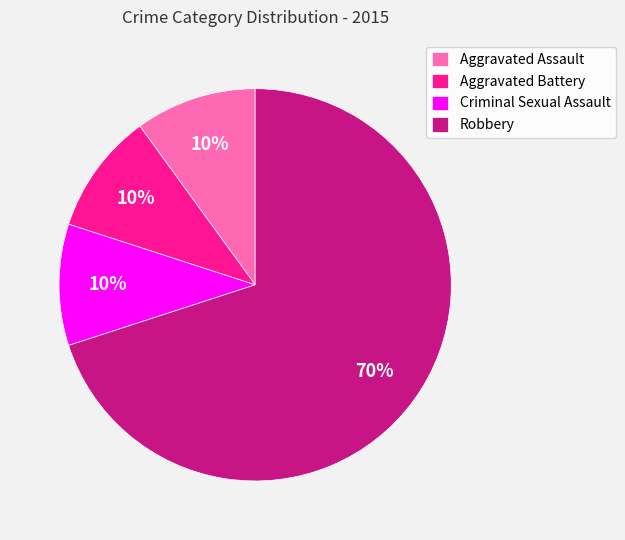

Combined, do Criminal Sexual Assault and Aggravated Assault account for over 50%?

No